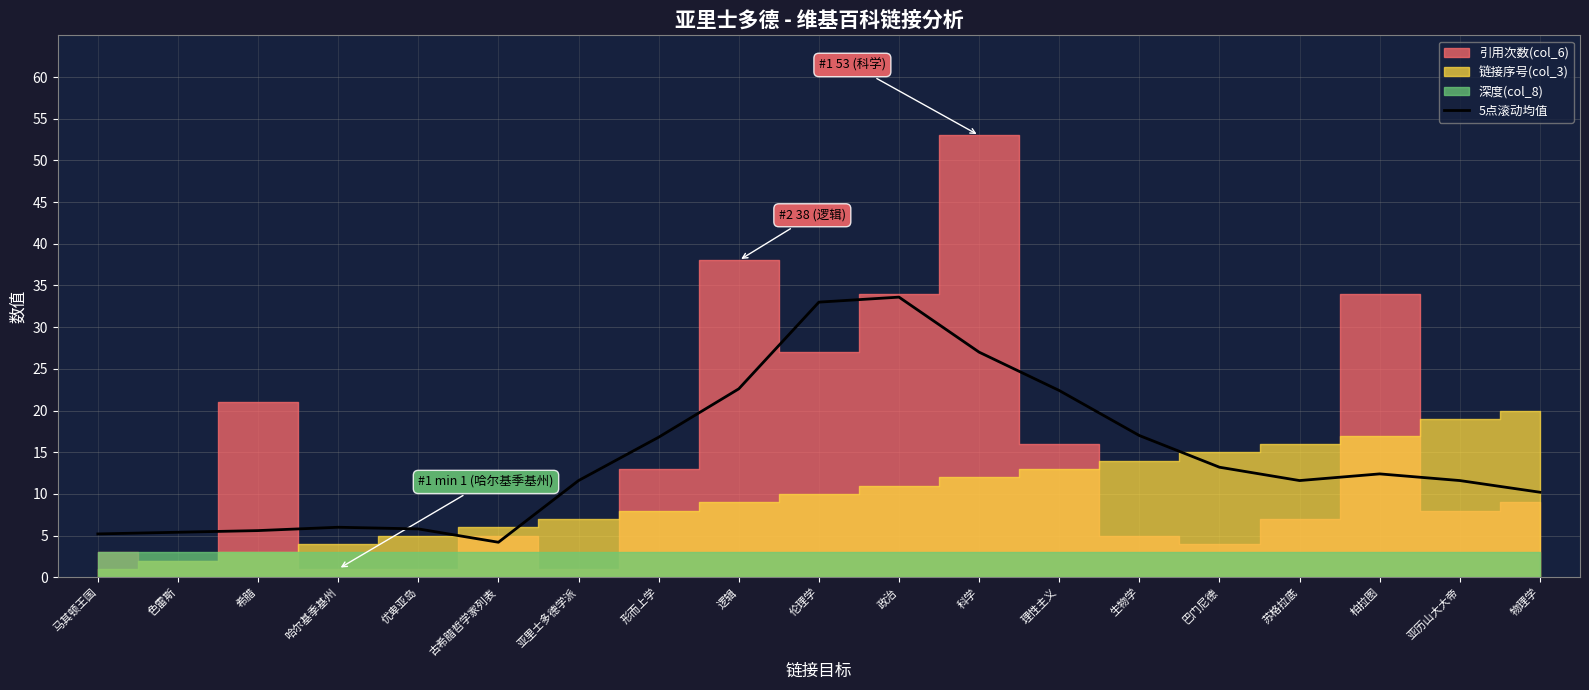

What is the difference between the maximum and minimum values?

29.4